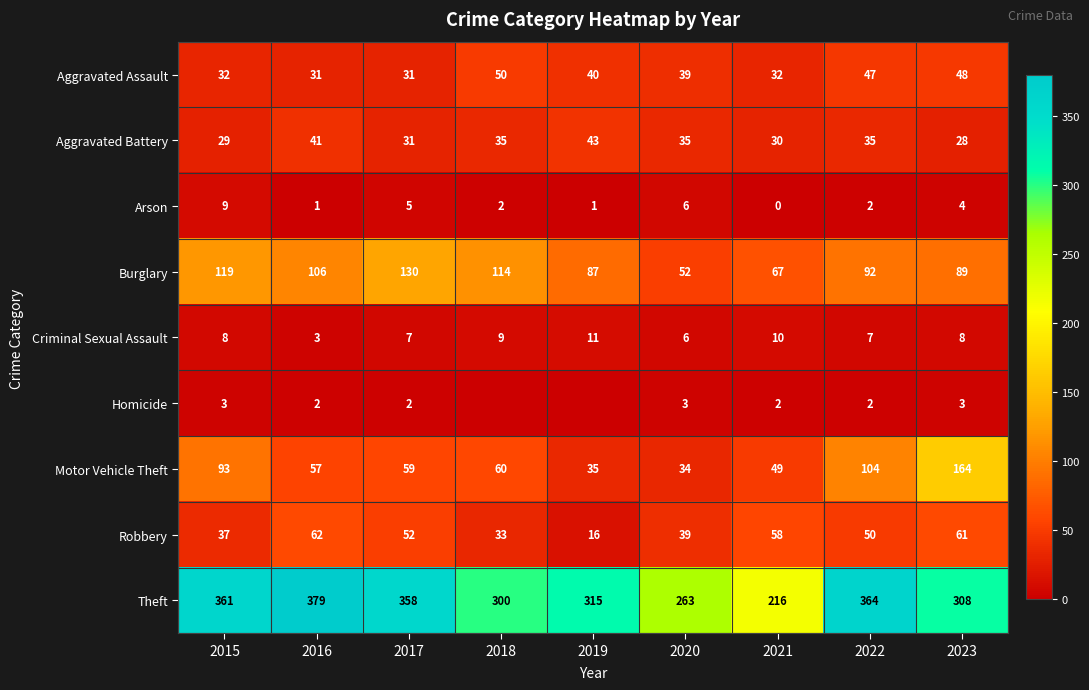

True or false: Arson has a value of 1 at 2022.

False